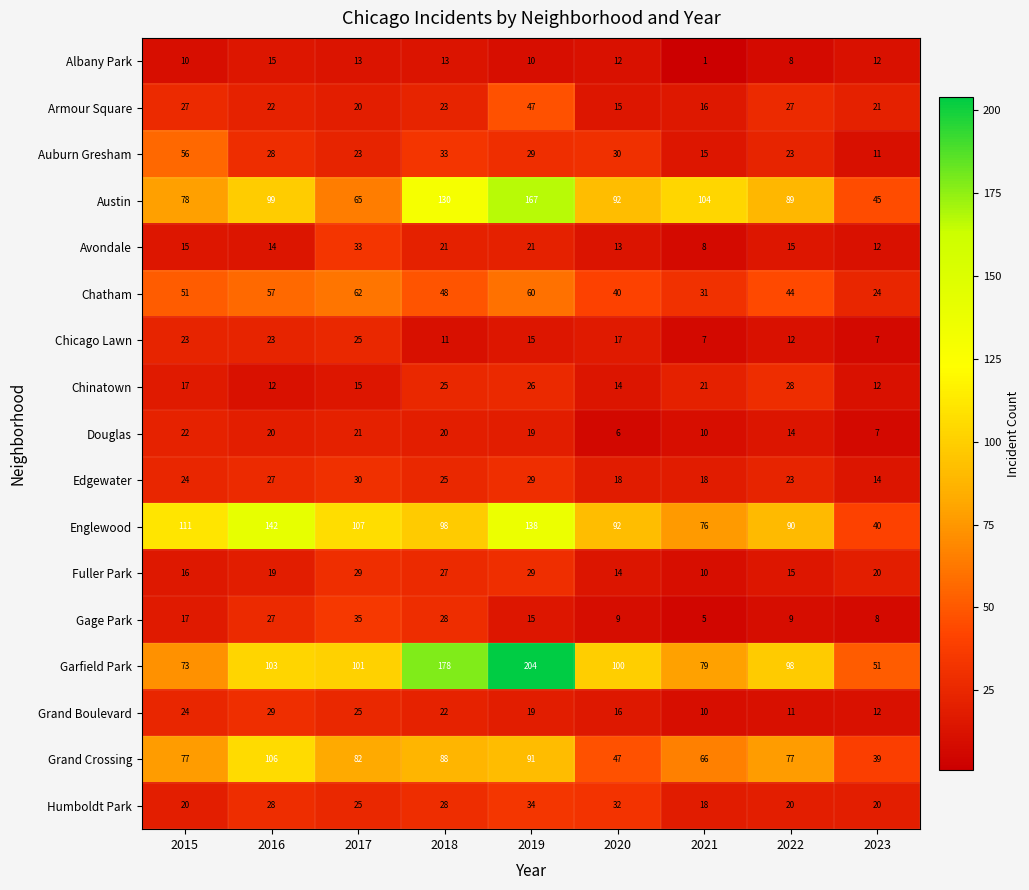

The value of Grand Crossing at 2020 is 47. True or false?

True